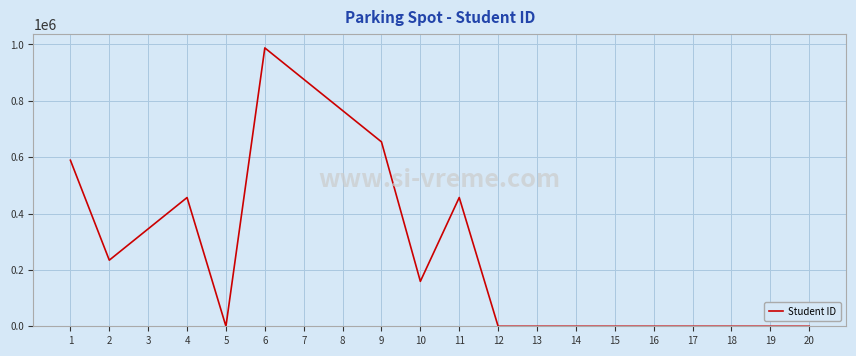

What is the change in value from 2 to 3?

+111111